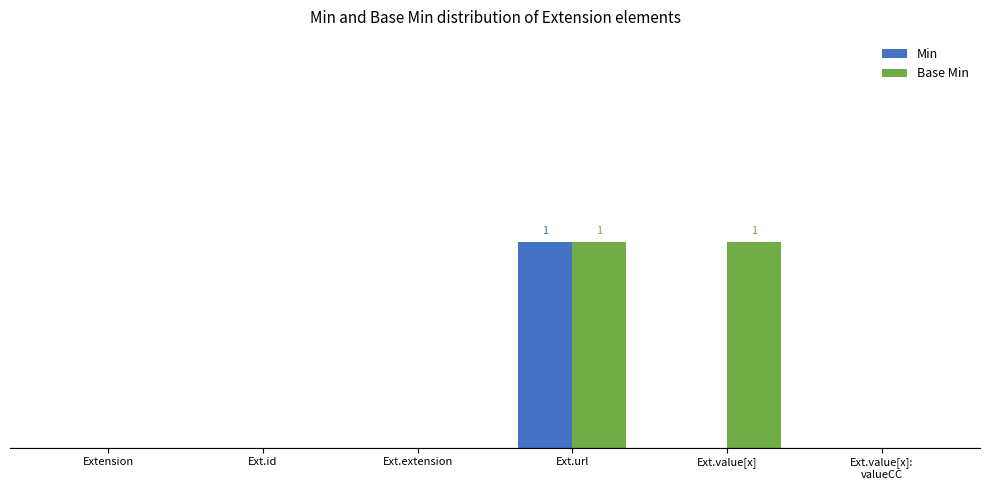

Are the bars horizontal?

No